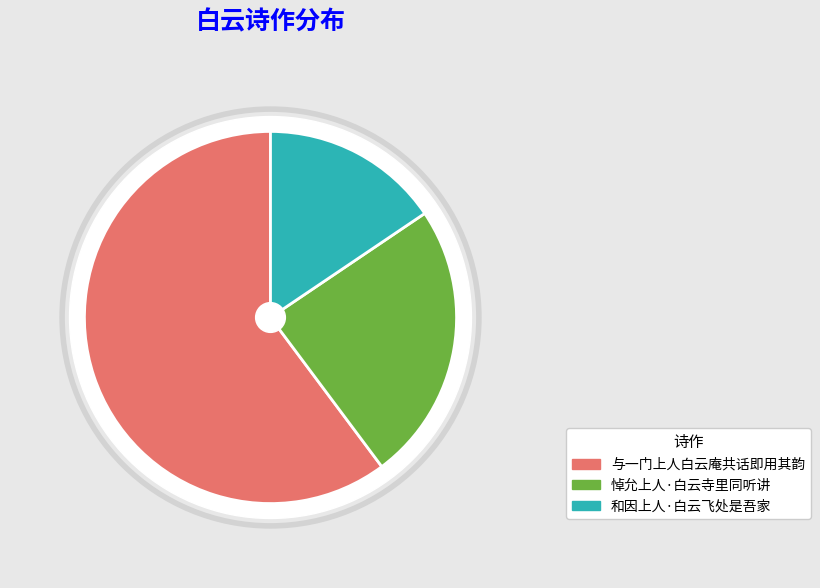

Between 与一门上人白云庵共话即用其韵 and 和因上人·白云飞处是吾家, which is larger?

与一门上人白云庵共话即用其韵